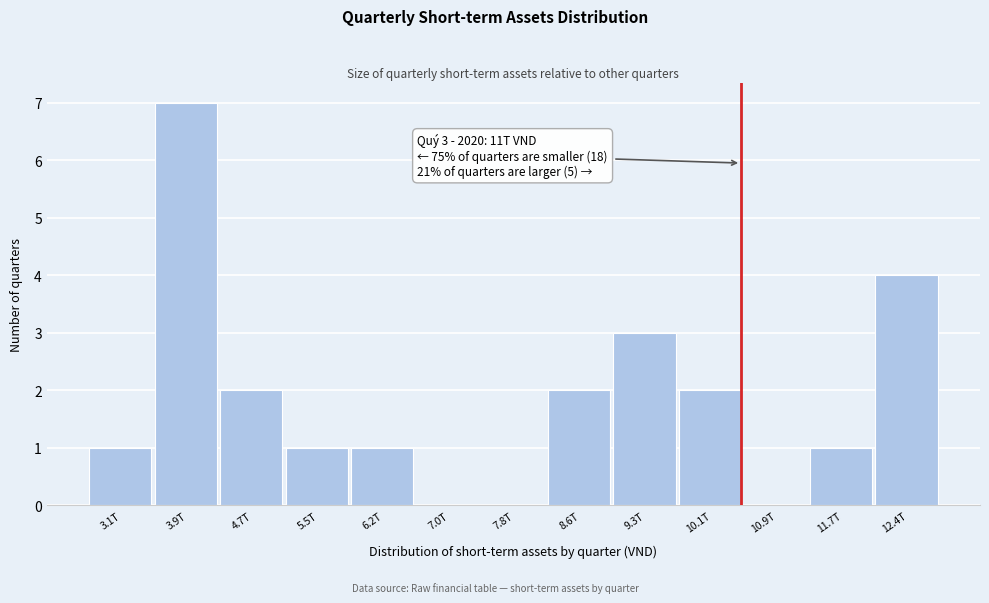

Reading right to left, extract all data points from this chart.

12.4T=4	11.7T=1	10.9T=0	10.1T=2	9.3T=3	8.6T=2	7.8T=0	7.0T=0	6.2T=1	5.5T=1	4.7T=2	3.9T=7	3.1T=1